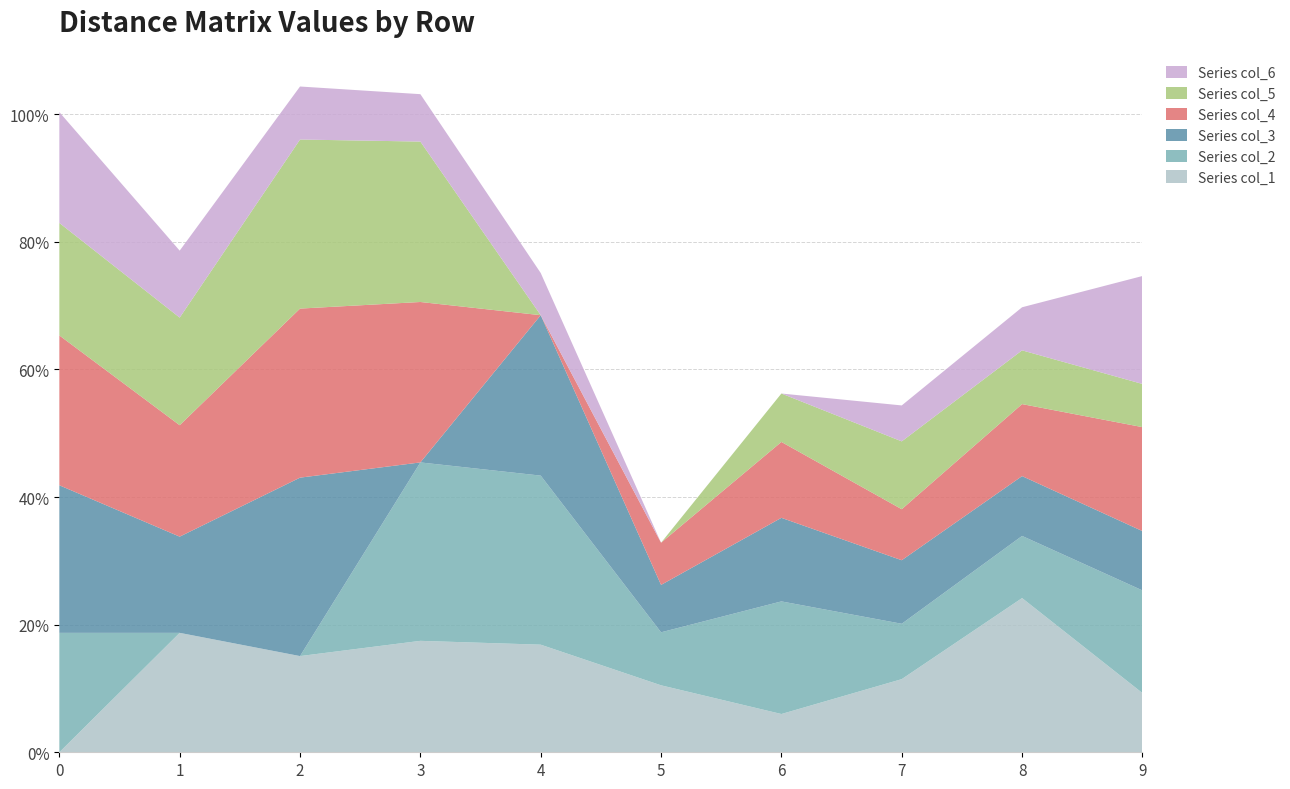

Reading left to right, list all the values displayed in this chart.

col_1: 0=0.0	1=0.2	2=0.2	3=0.2	4=0.2	5=0.1	6=0.1	7=0.1	8=0.2	9=0.1
col_2: 0=0.2	1=0.0	2=0.0	3=0.3	4=0.3	5=0.1	6=0.2	7=0.1	8=0.1	9=0.2
col_3: 0=0.2	1=0.2	2=0.3	3=0.0	4=0.3	5=0.1	6=0.1	7=0.1	8=0.1	9=0.1
col_4: 0=0.2	1=0.2	2=0.3	3=0.3	4=0.0	5=0.1	6=0.1	7=0.1	8=0.1	9=0.2
col_5: 0=0.2	1=0.2	2=0.3	3=0.3	4=0.0	5=0.0	6=0.1	7=0.1	8=0.1	9=0.1
col_6: 0=0.2	1=0.1	2=0.1	3=0.1	4=0.1	5=0.0	6=0.0	7=0.1	8=0.1	9=0.2